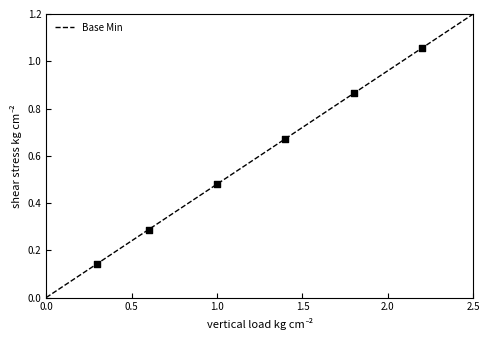

What is the average X value?

1.2